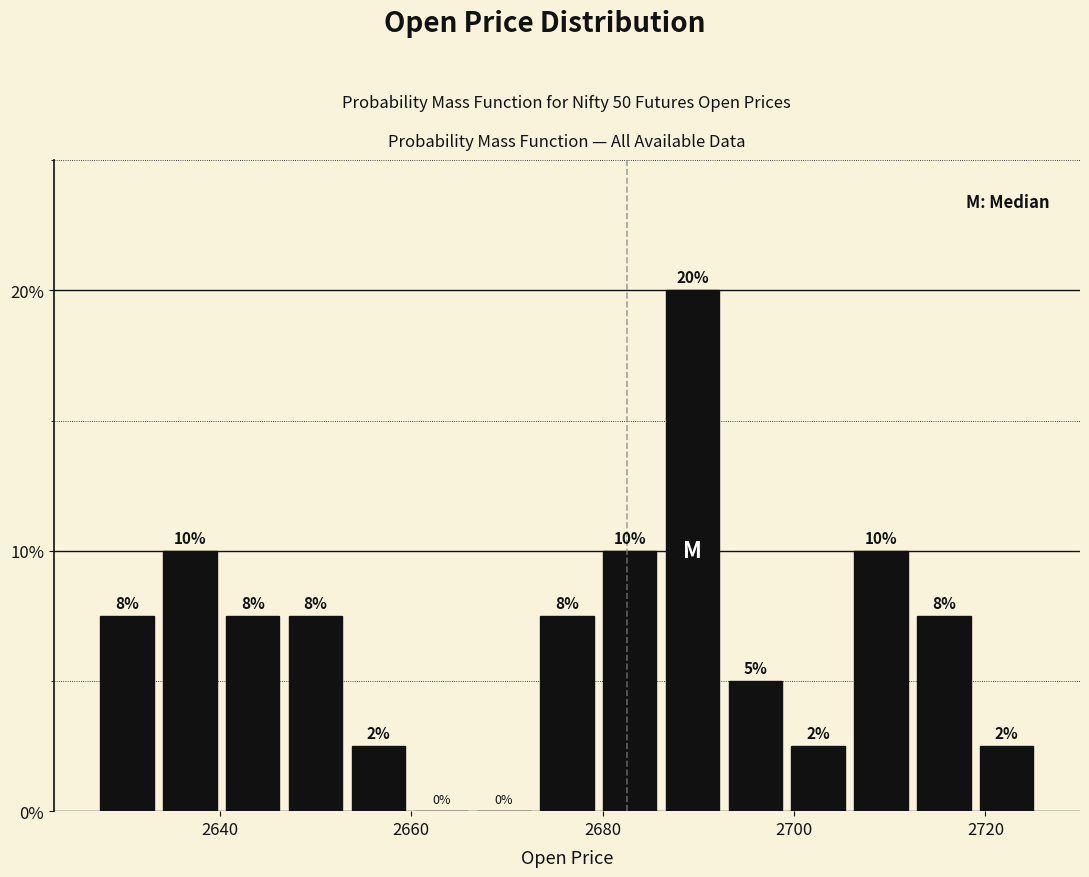

Around what value on the x-axis is the tallest bar? Give the approximate position of its centre, as read against the axis.

2690